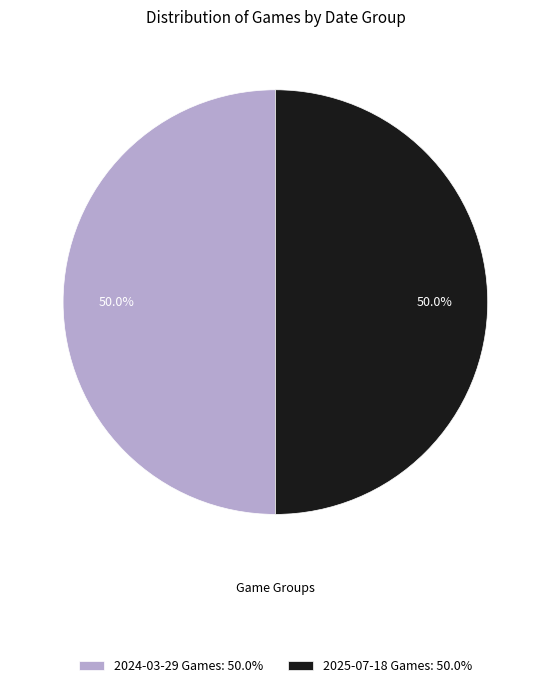

How much of the chart is everything except 2024-03-29 Games: 50.0%?

50.0%